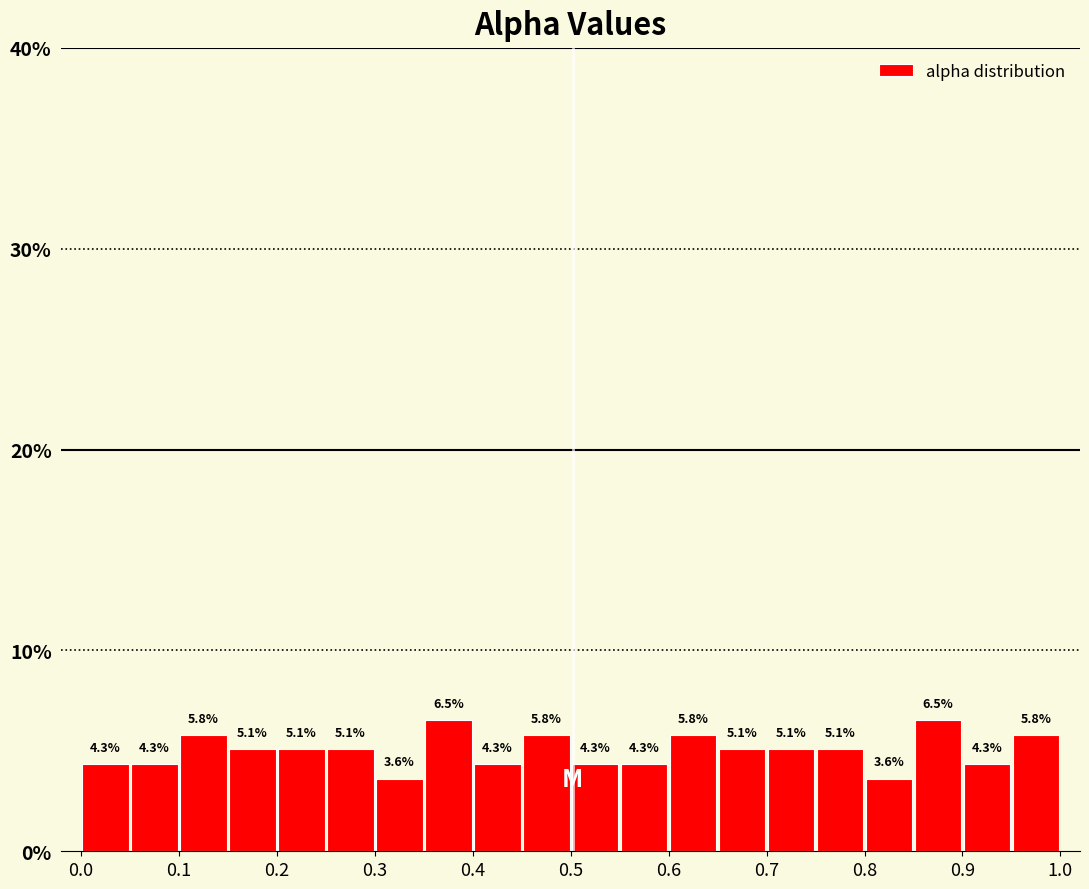

Reading left to right, list every bar in this chart as the range it spans on the x-axis followed by its height.

0.00 to 0.05: 4.3
0.05 to 0.10: 4.3
0.10 to 0.15: 5.8
0.15 to 0.20: 5.1
0.20 to 0.25: 5.1
0.25 to 0.30: 5.1
0.30 to 0.35: 3.6
0.35 to 0.40: 6.5
0.40 to 0.45: 4.3
0.45 to 0.50: 5.8
0.50 to 0.55: 4.3
0.55 to 0.60: 4.3
0.60 to 0.65: 5.8
0.65 to 0.70: 5.1
0.70 to 0.75: 5.1
0.75 to 0.80: 5.1
0.80 to 0.85: 3.6
0.85 to 0.90: 6.5
0.90 to 0.95: 4.3
0.95 to 1.00: 5.8